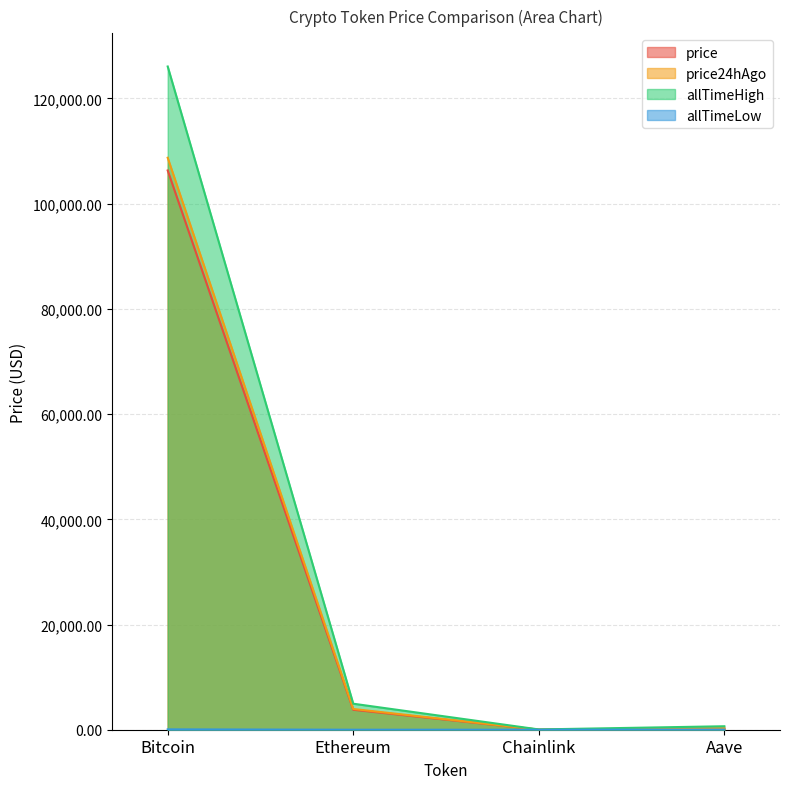

True or false: price24hAgo and price cross at least once.

False